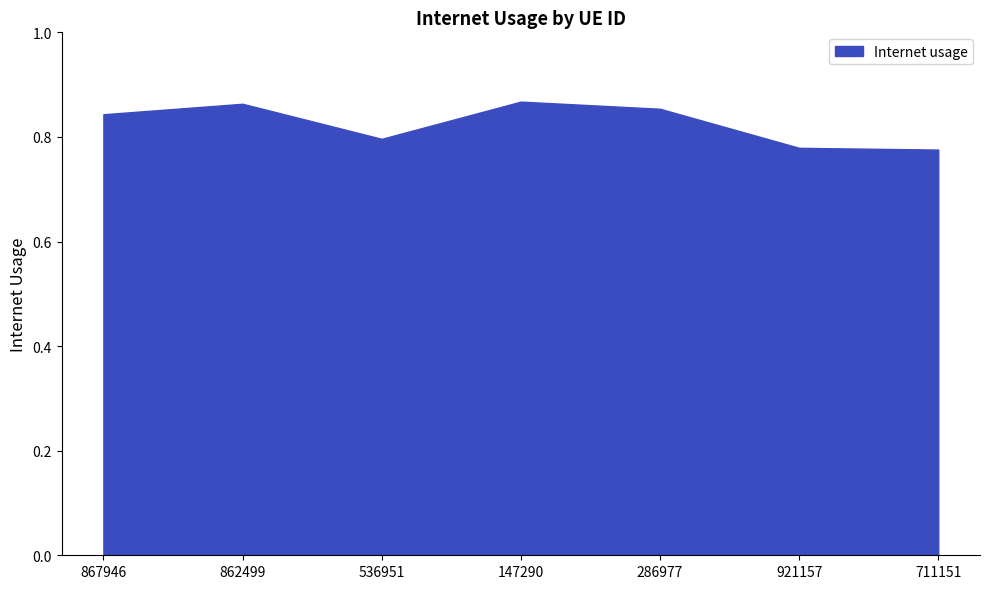

The value at 711151 is 0.5. True or false?

False